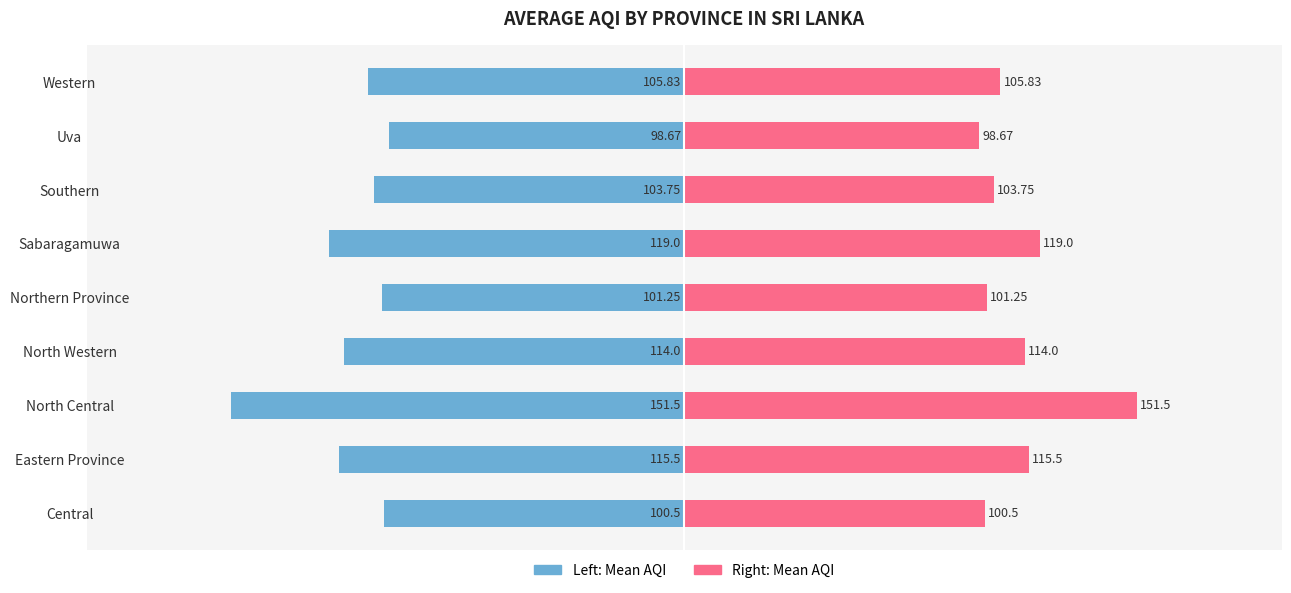

Count the number of categories in the chart.

9